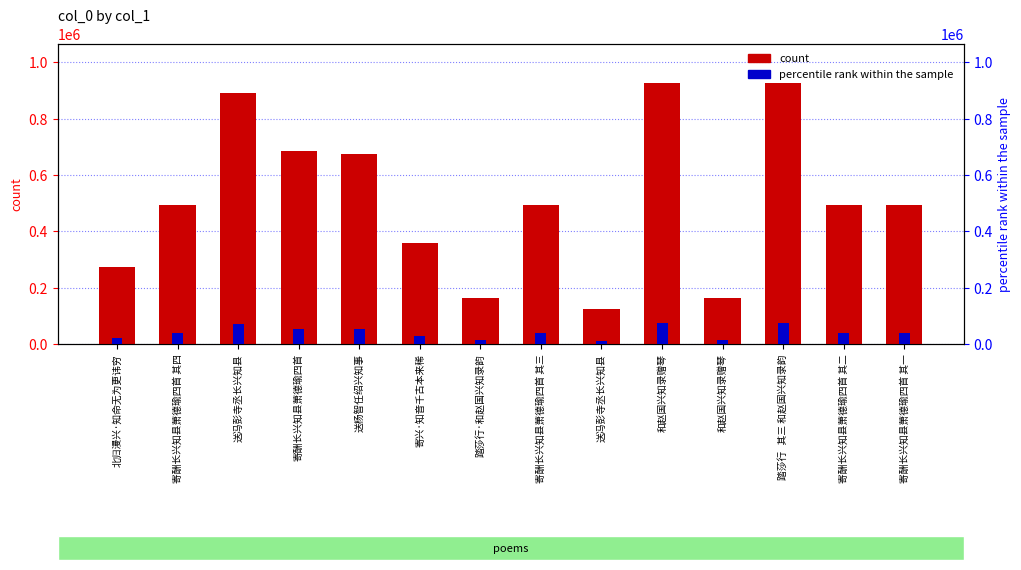

What is the spread (max minus min) of values at 寄兴·知音千古本来稀?

328831.9